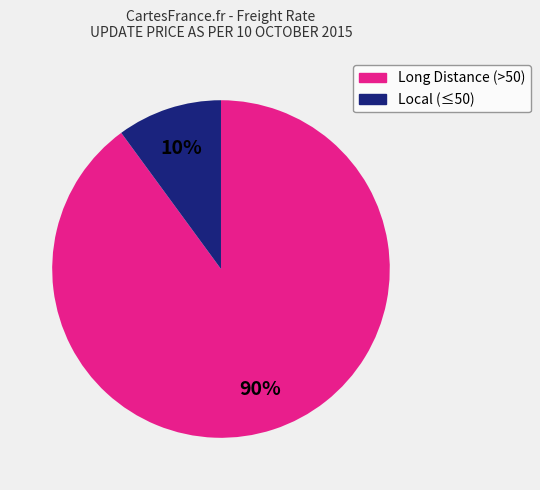

Does any single category account for the majority?

Yes